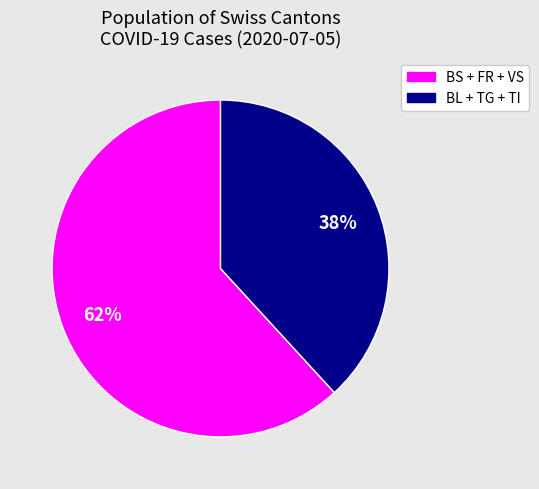

To the nearest percent, what is the average slice percentage?

50%